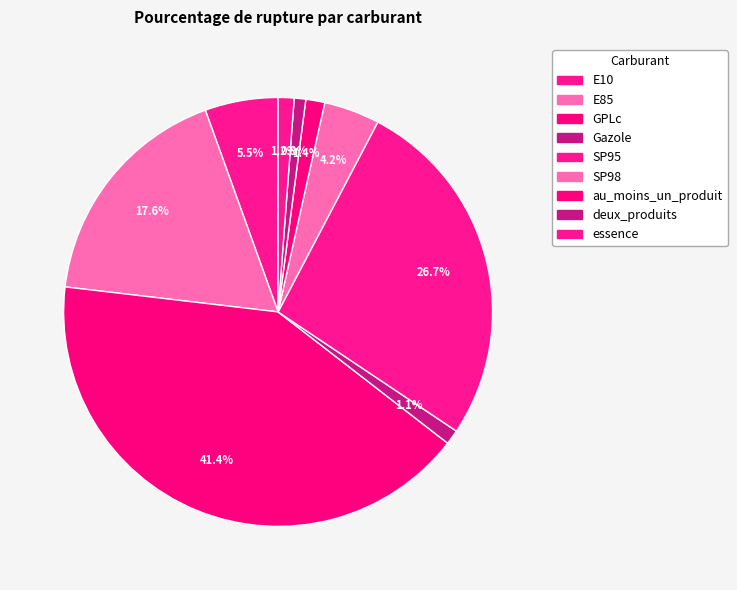

To the nearest percent, what is the average slice percentage?

11%